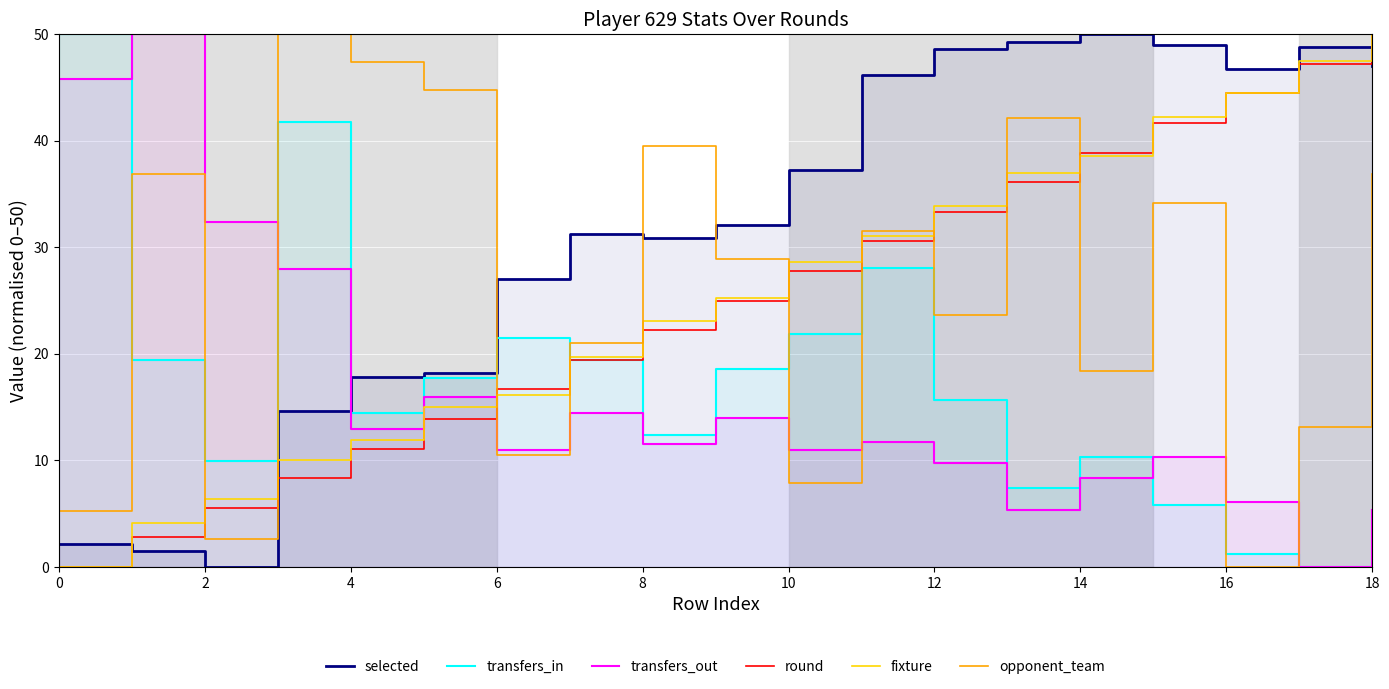

Is it true that round equals 0.0 at 0?

True